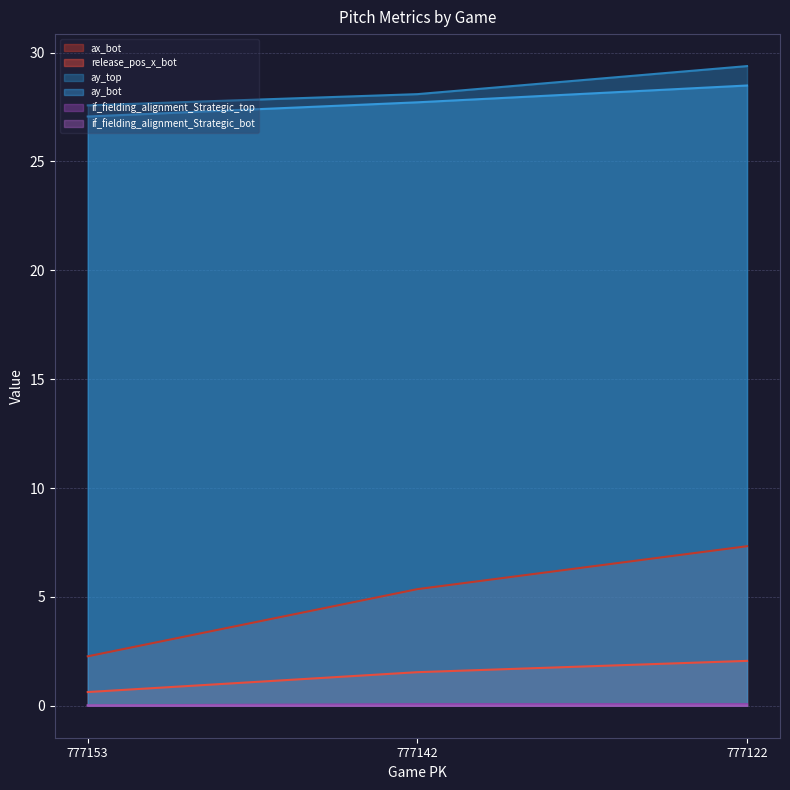

At which category is the sum across all series the highest?

777122